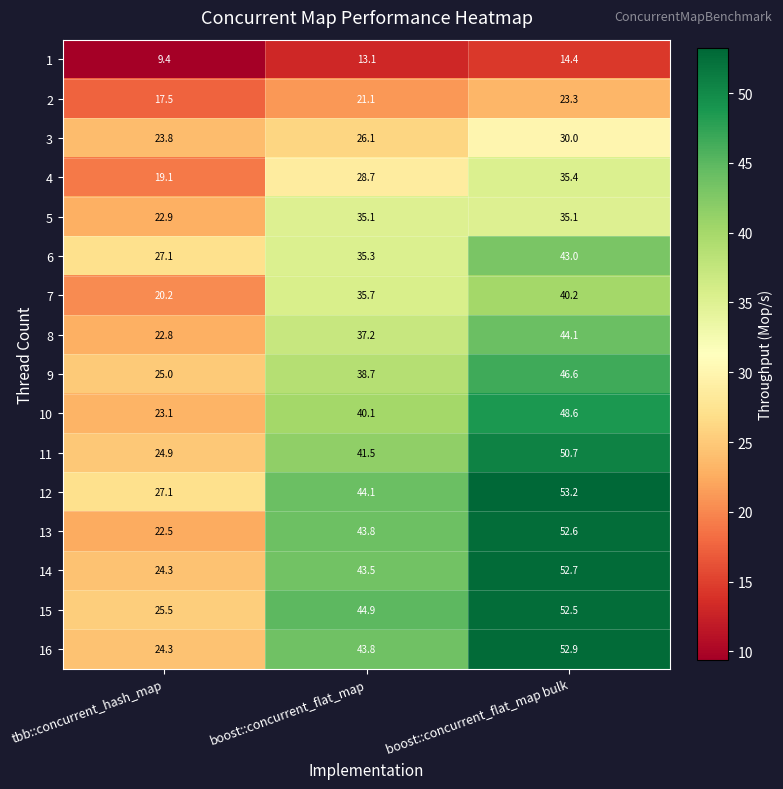

What is the difference between the maximum and minimum values in the 16 series?

28.6